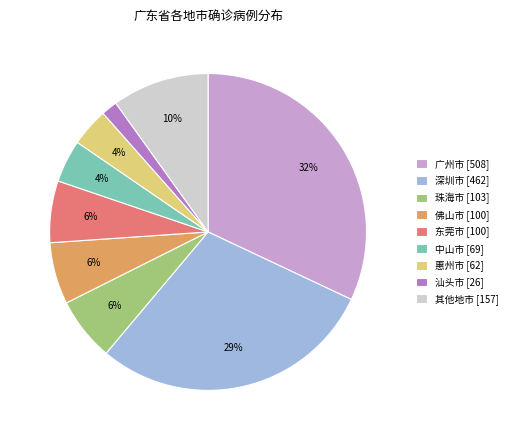

Which has a higher value, 其他地市 [157] or 珠海市 [103]?

其他地市 [157]